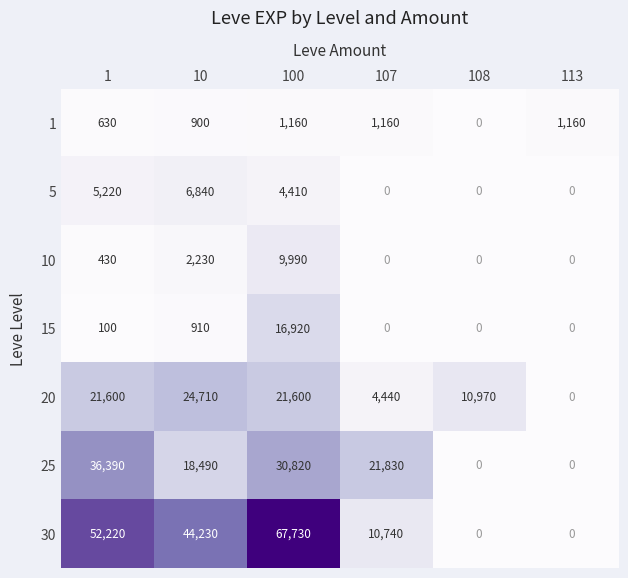

What is the spread (max minus min) of values at 113?

1160